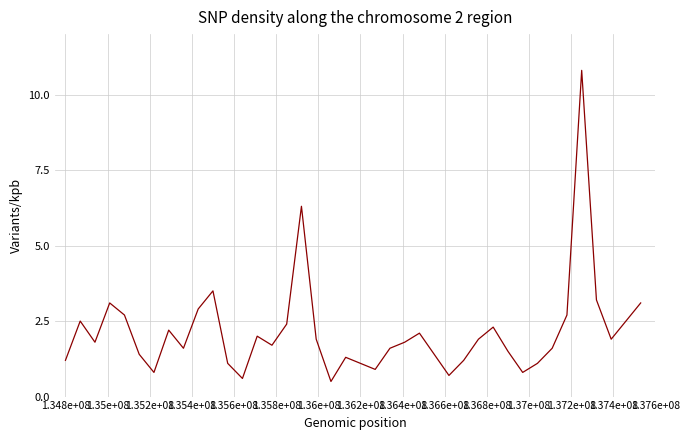

What is the greatest value displayed?

10.8